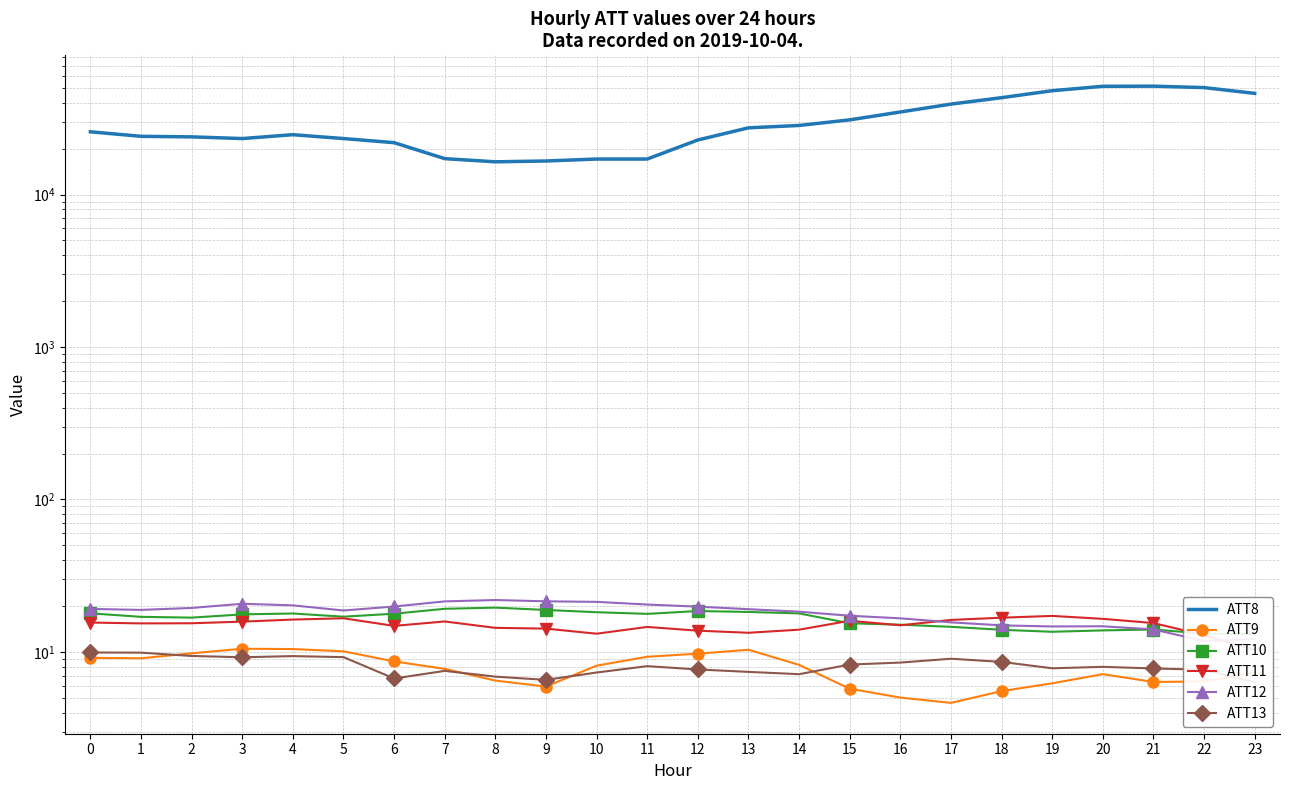

Which series has the largest total across all categories?

ATT8